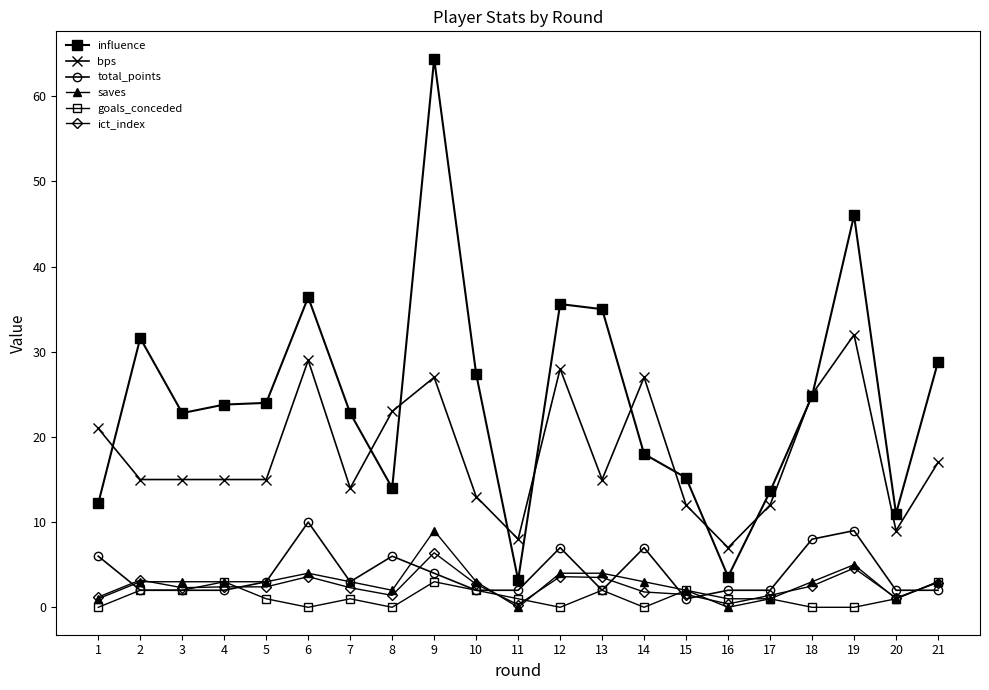

How many lines are shown in the chart?

6